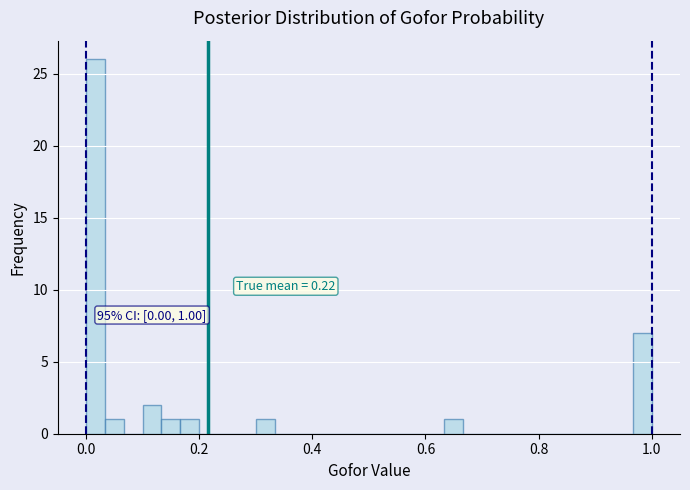

Read against the x-axis, roughly where is the centre of the tallest bar?

0.02